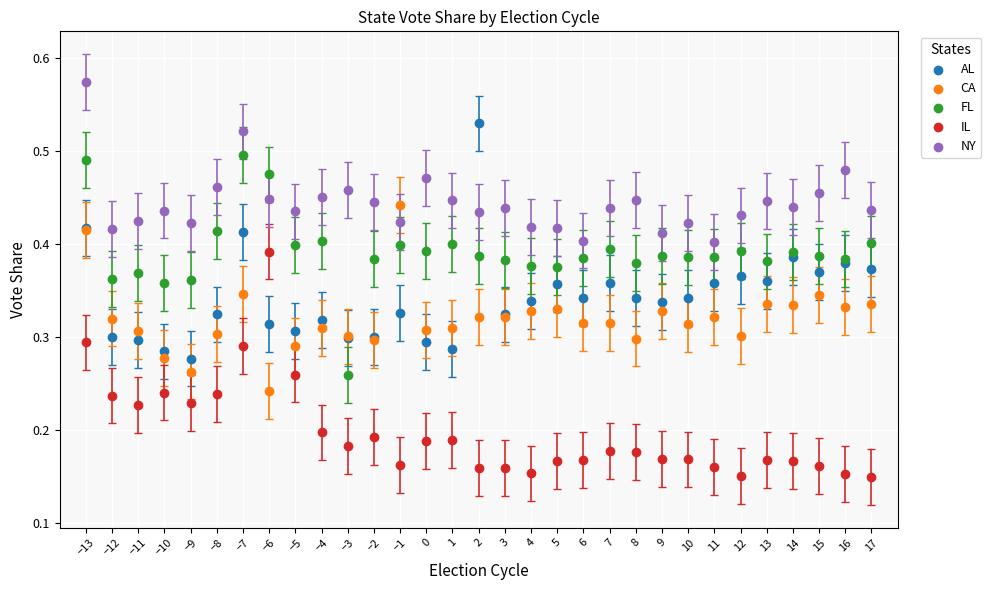

Which series reaches the maximum Y coordinate?

NY